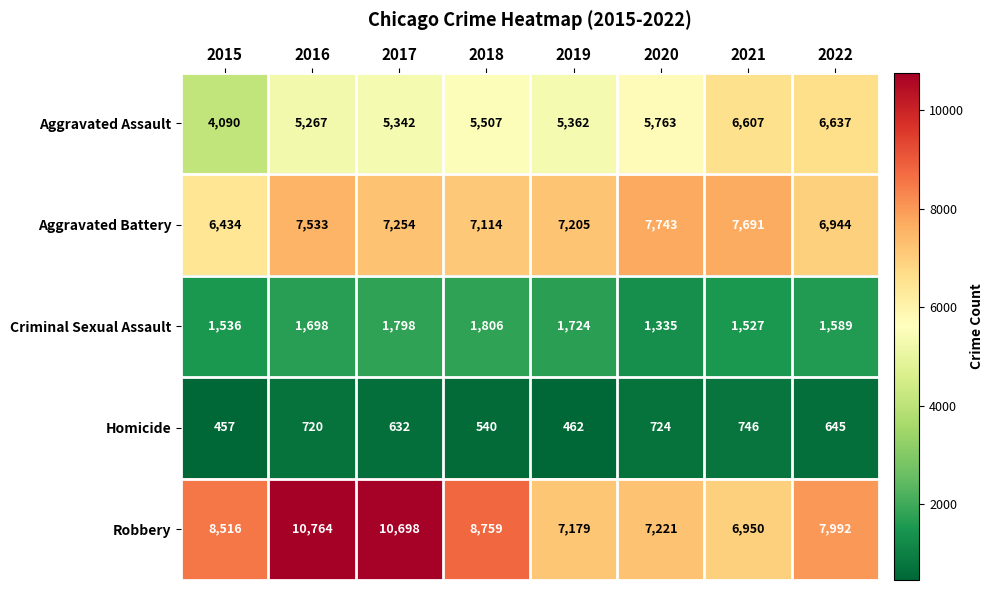

Is it true that Aggravated Battery equals 6434 at 2015?

True